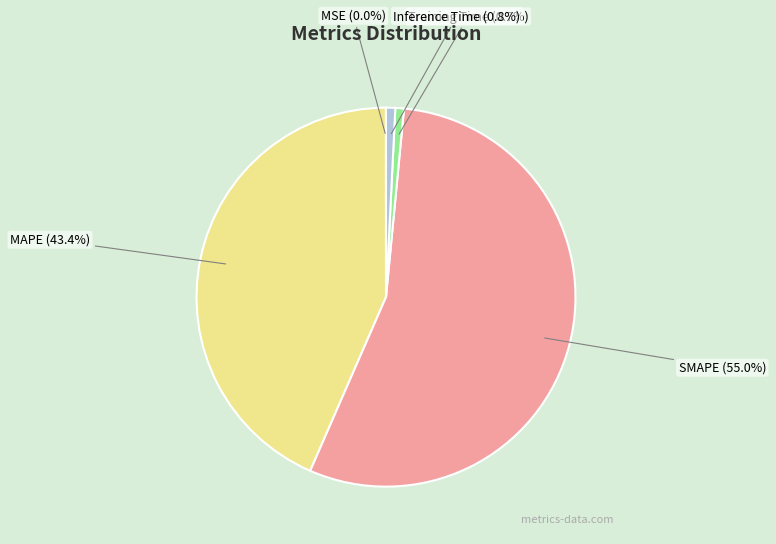

Which slice is the largest?

SMAPE